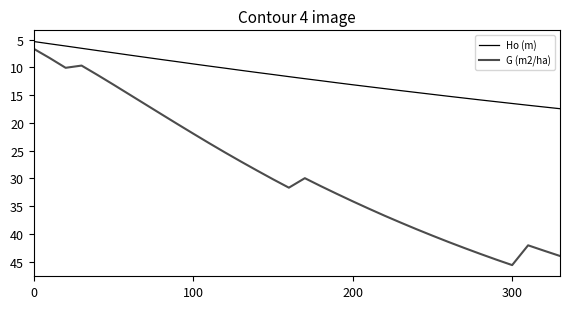

What is the difference between the second highest and minimum values in the Ho (m) series?

11.8